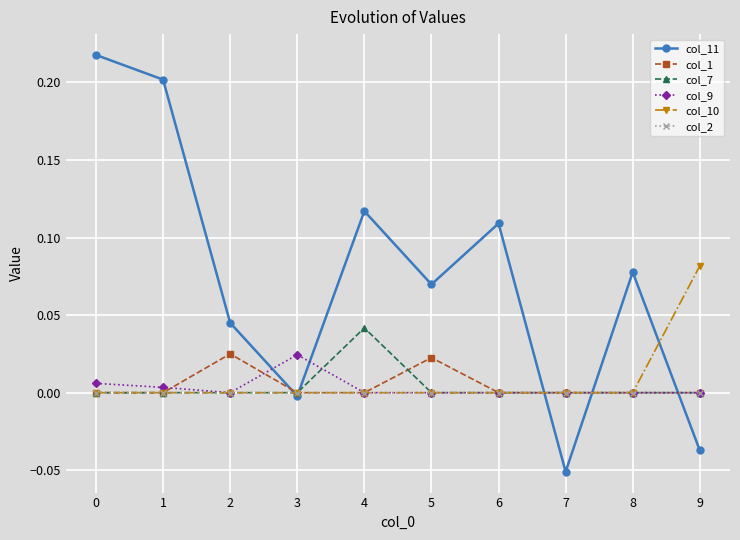

How many lines are shown in the chart?

6